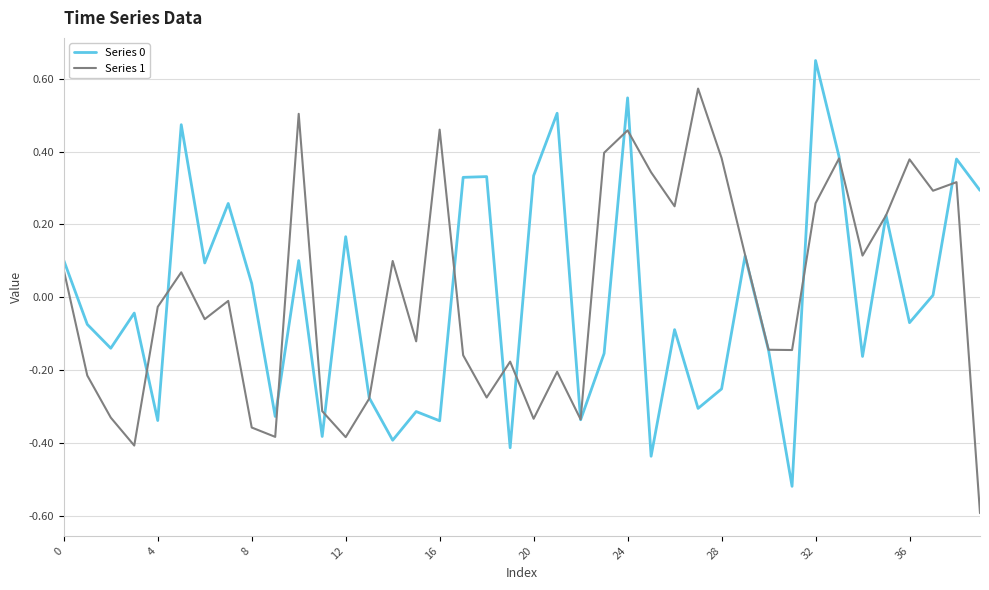

At how many categories does at least one series exceed 0?

28